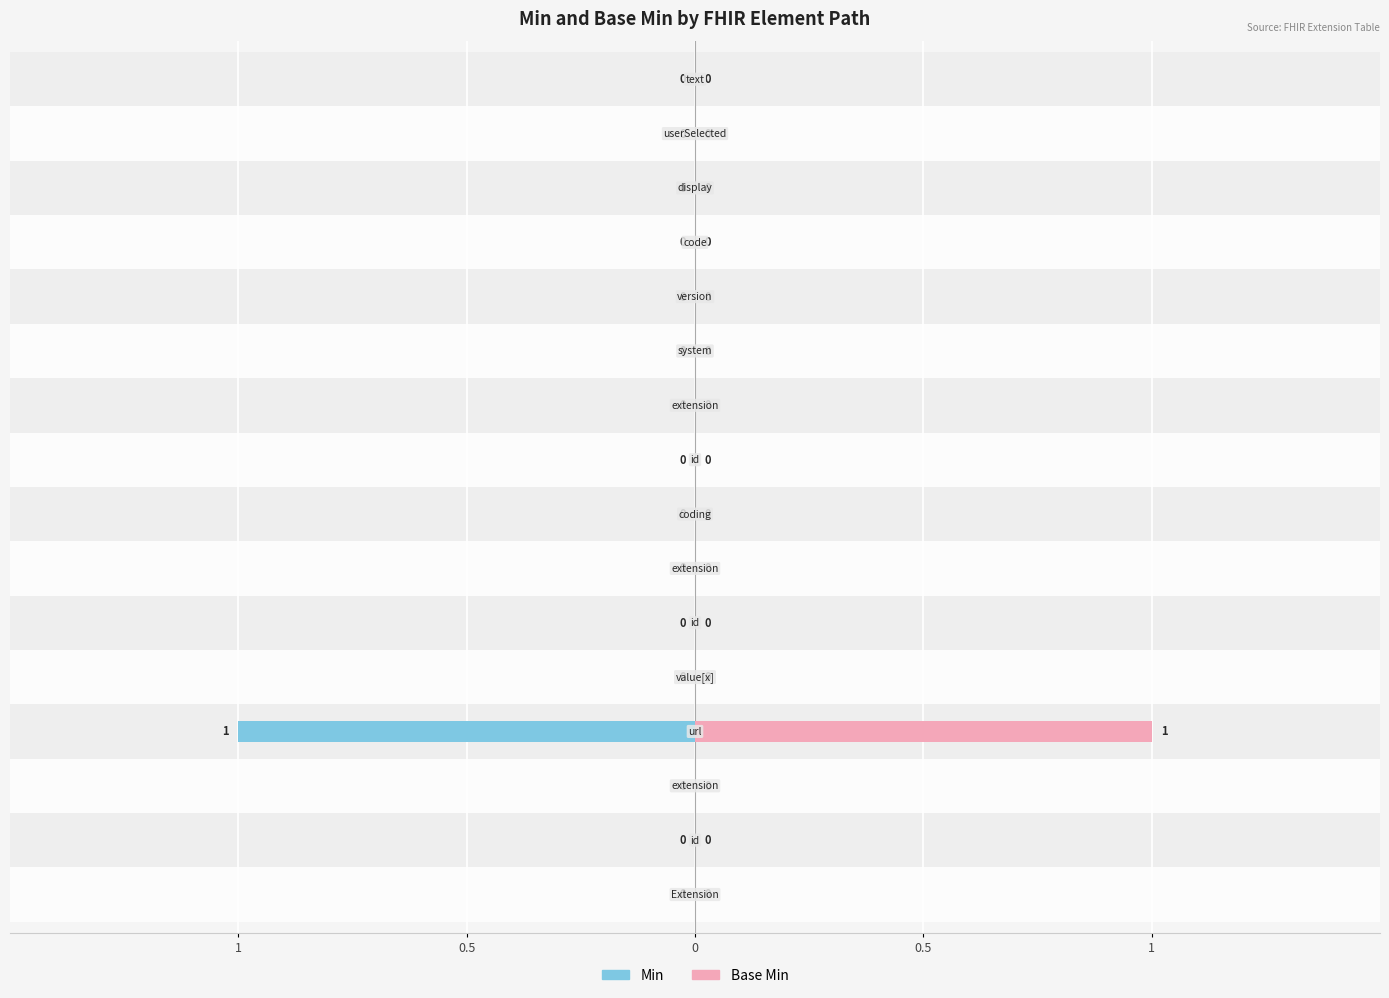

What are all the series names shown in the legend?

Min, Base Min